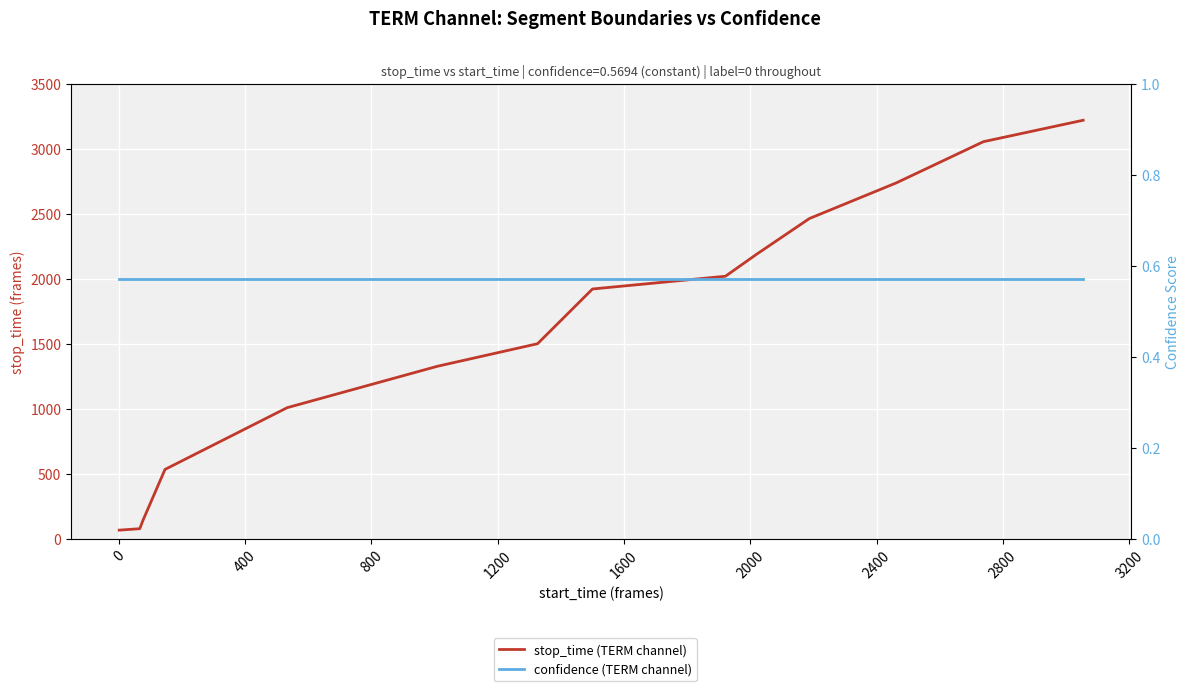

True or false: stop_time (TERM channel) has more than 2 interior local peaks.

False